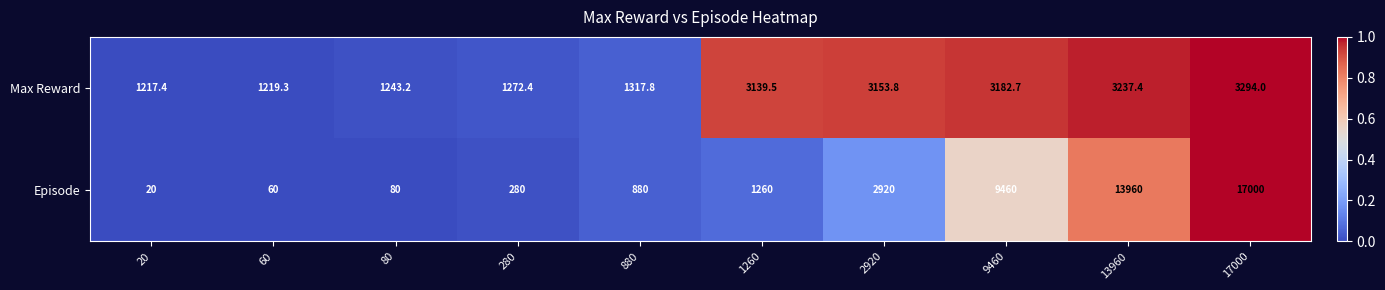

What is the average value of the Episode series?

4592.0